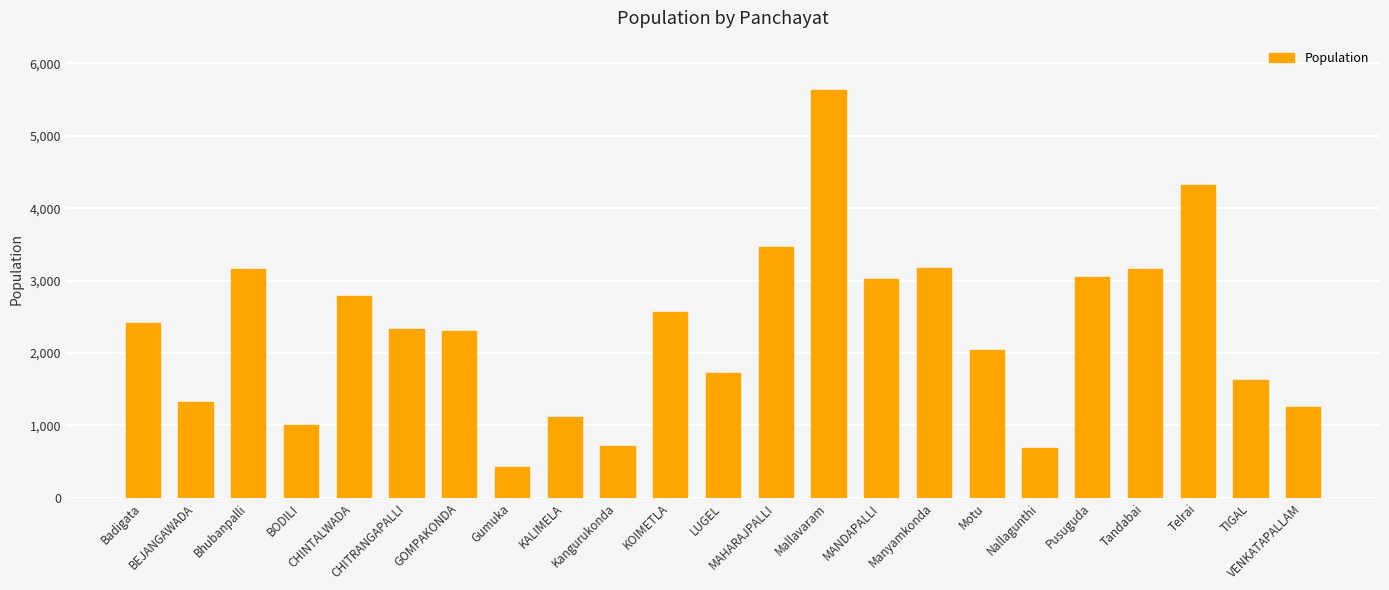

What is the difference between the second highest and second lowest values?

3627